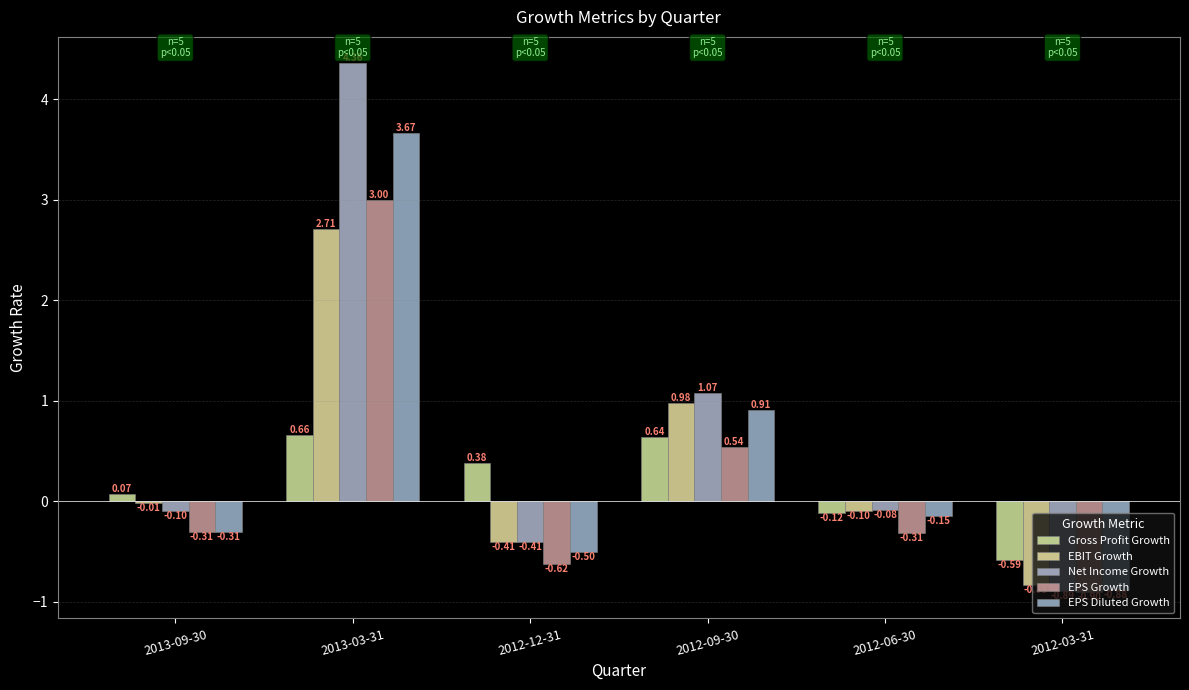

Which has a higher value, 2012-06-30 or 2013-09-30?

2013-09-30